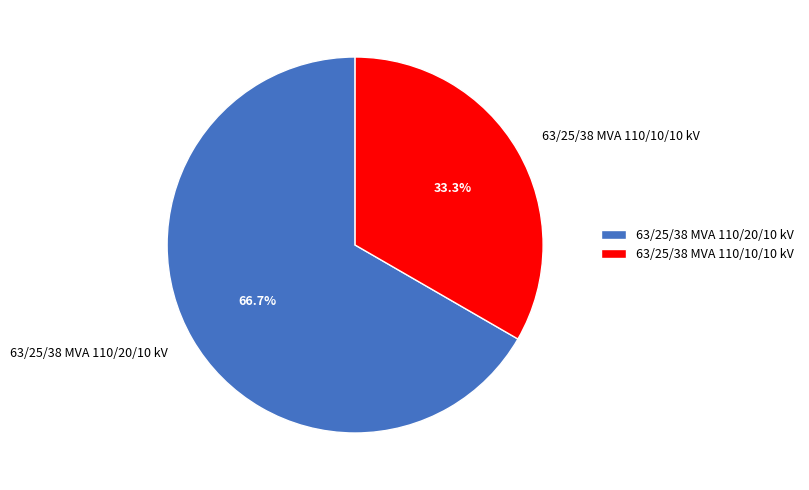

What is the largest slice in the pie chart?

63/25/38 MVA 110/20/10 kV